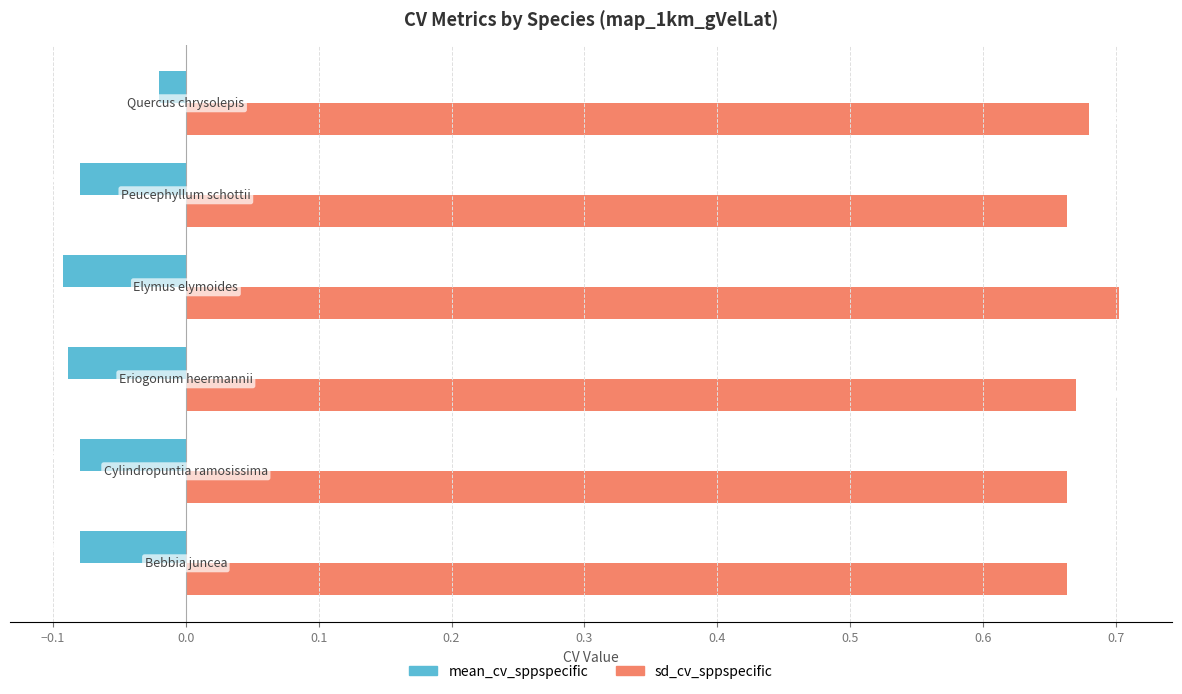

Which series has the largest total across all categories?

sd_cv_sppspecific